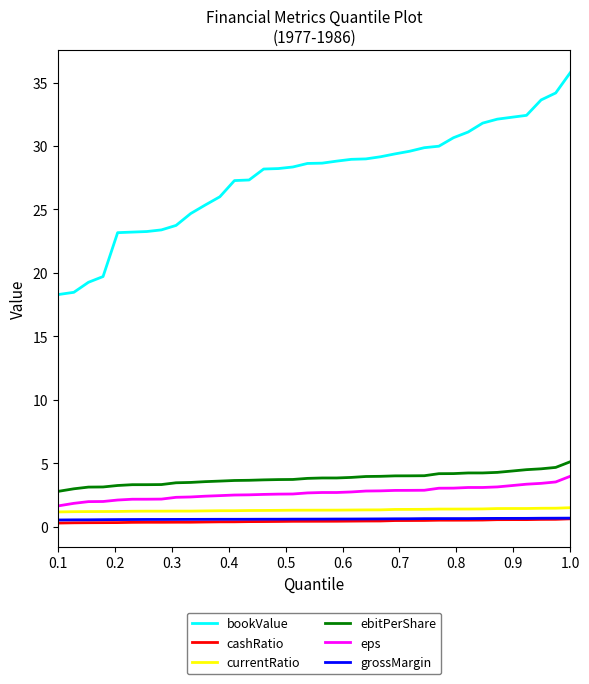

Which series has the largest range (max minus min)?

bookValue